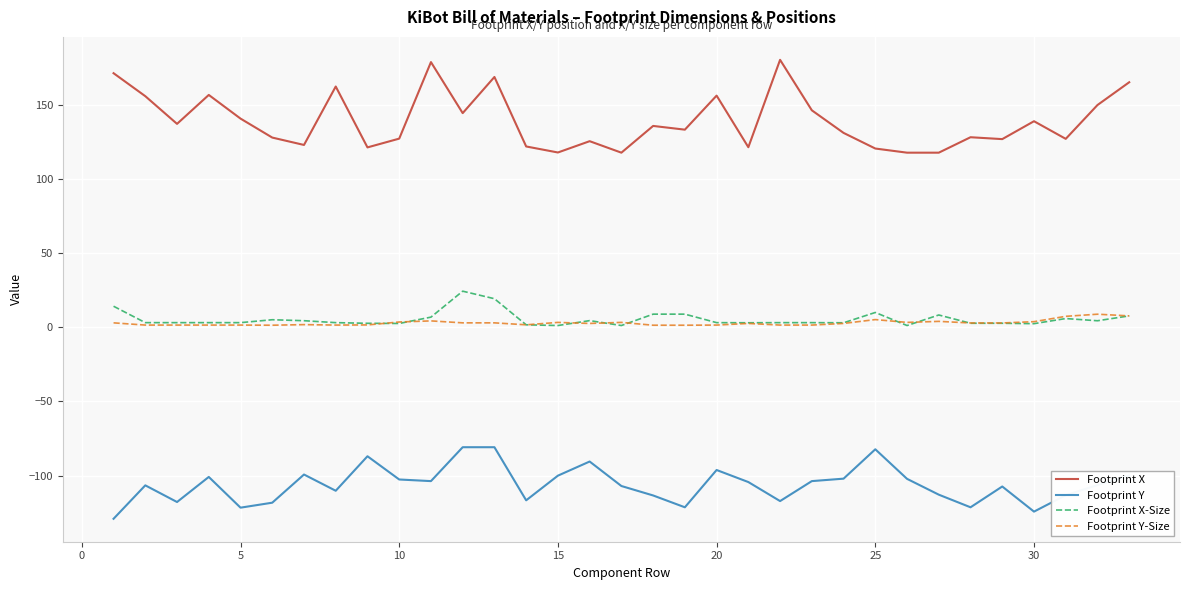

How many values in the Footprint X series are below 133?

16